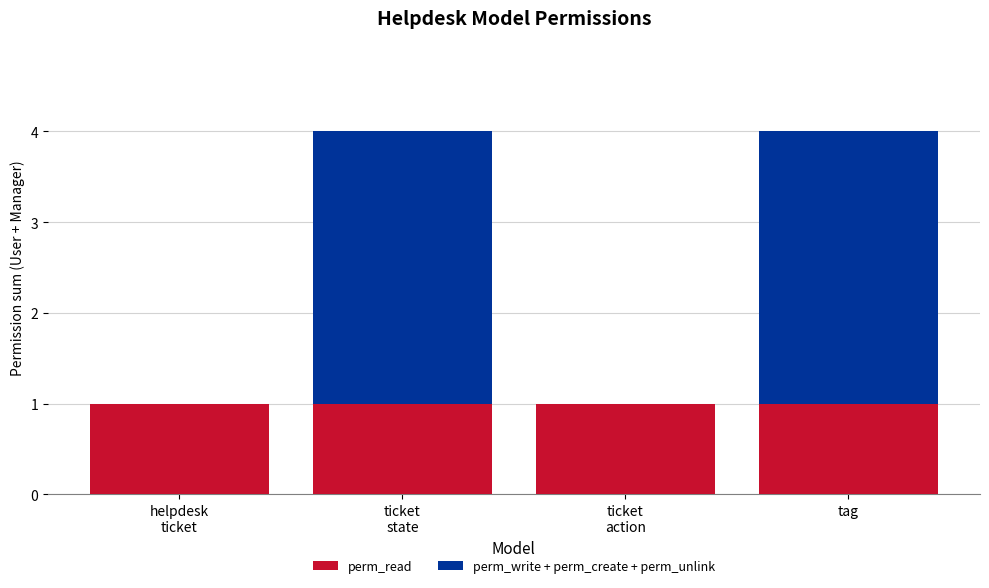

What is the total value across all series at tag?

4